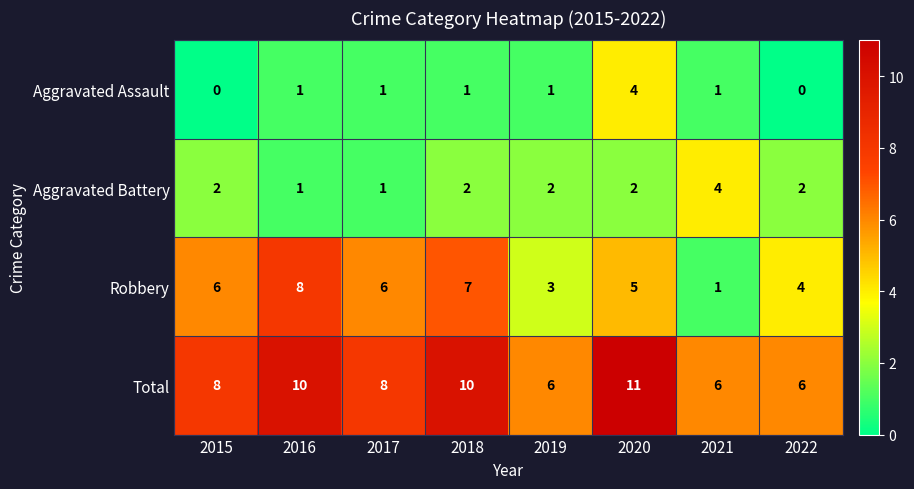

What is the total value across all series at 2017?

16